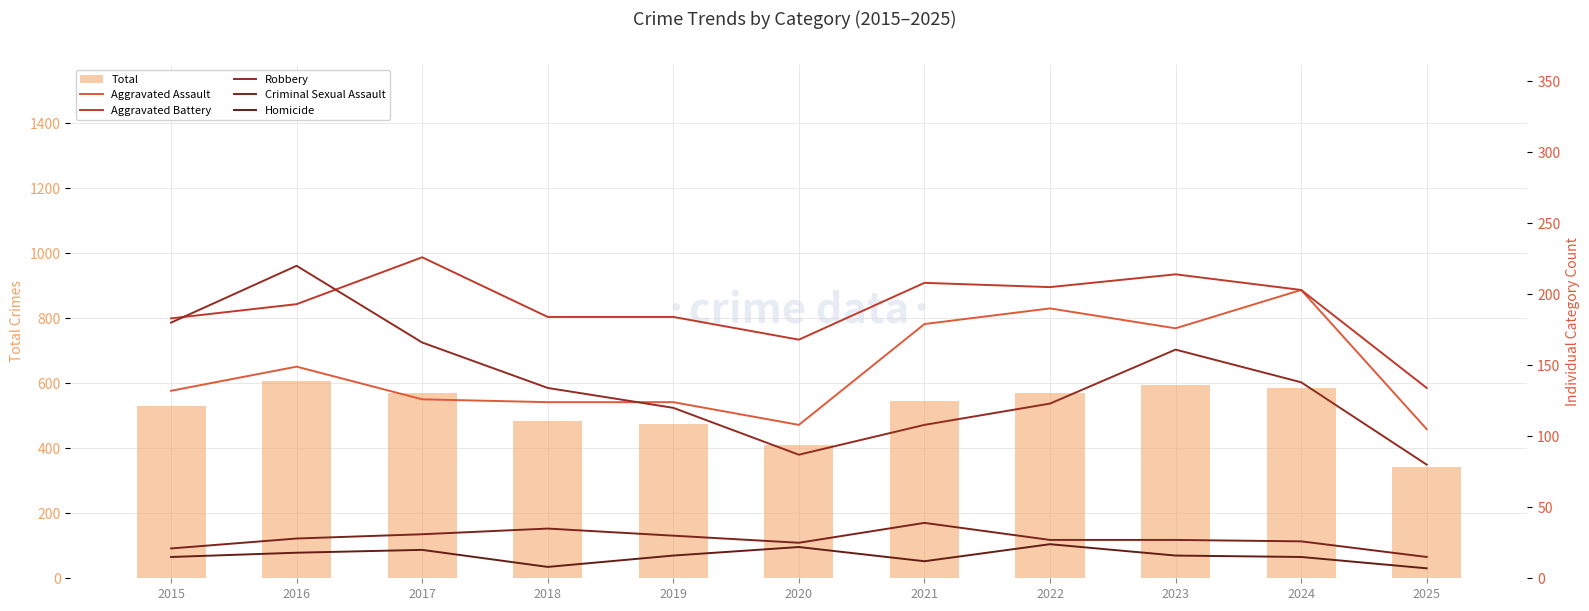

What is the value of the Criminal Sexual Assault bar at the 11th from the left?

15